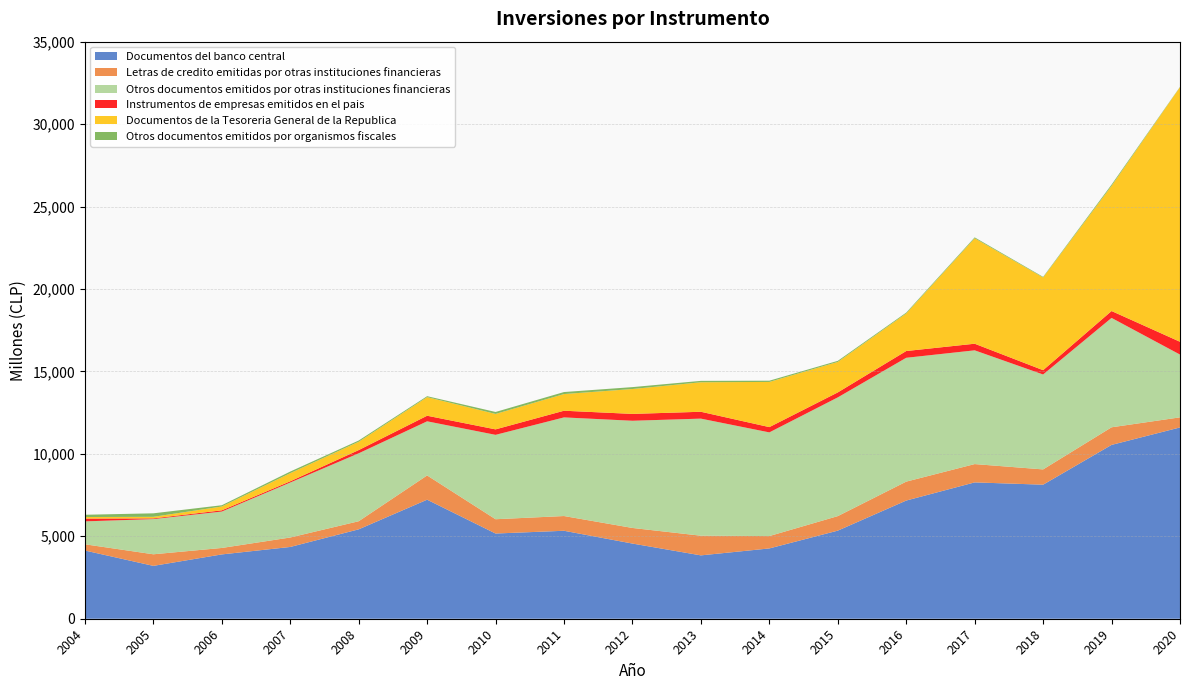

Reading left to right, what are all the values shown in this chart?

Documentos del banco central: 2004=4137	2005=3206	2006=3901	2007=4353	2008=5422	2009=7220	2010=5168	2011=5335	2012=4559	2013=3843	2014=4264	2015=5343	2016=7168	2017=8269	2018=8130	2019=10543	2020=11602
Letras de credito emitidas por otras instituciones financieras: 2004=379	2005=703	2006=392	2007=574	2008=491	2009=1471	2010=867	2011=894	2012=947	2013=1193	2014=750	2015=881	2016=1148	2017=1111	2018=927	2019=1068	2020=613
Otros documentos emitidos por otras instituciones financieras: 2004=1389	2005=2134	2006=2208	2007=3334	2008=4120	2009=3283	2010=5118	2011=5982	2012=6502	2013=7101	2014=6288	2015=7201	2016=7511	2017=6899	2018=5757	2019=6635	2020=3806
Instrumentos de empresas emitidos en el pais: 2004=170	2005=44	2006=74	2007=75	2008=195	2009=338	2010=332	2011=405	2012=415	2013=416	2014=320	2015=301	2016=410	2017=401	2018=261	2019=417	2020=777
Documentos de la Tesoreria General de la Republica: 2004=94	2005=94	2006=232	2007=493	2008=504	2009=1129	2010=936	2011=1011	2012=1510	2013=1789	2014=2741	2015=1850	2016=2280	2017=6397	2018=5624	2019=7592	2020=15444
Otros documentos emitidos por organismos fiscales: 2004=137	2005=212	2006=76	2007=97	2008=77	2009=57	2010=119	2011=122	2012=115	2013=85	2014=74	2015=65	2016=51	2017=53	2018=36	2019=76	2020=19